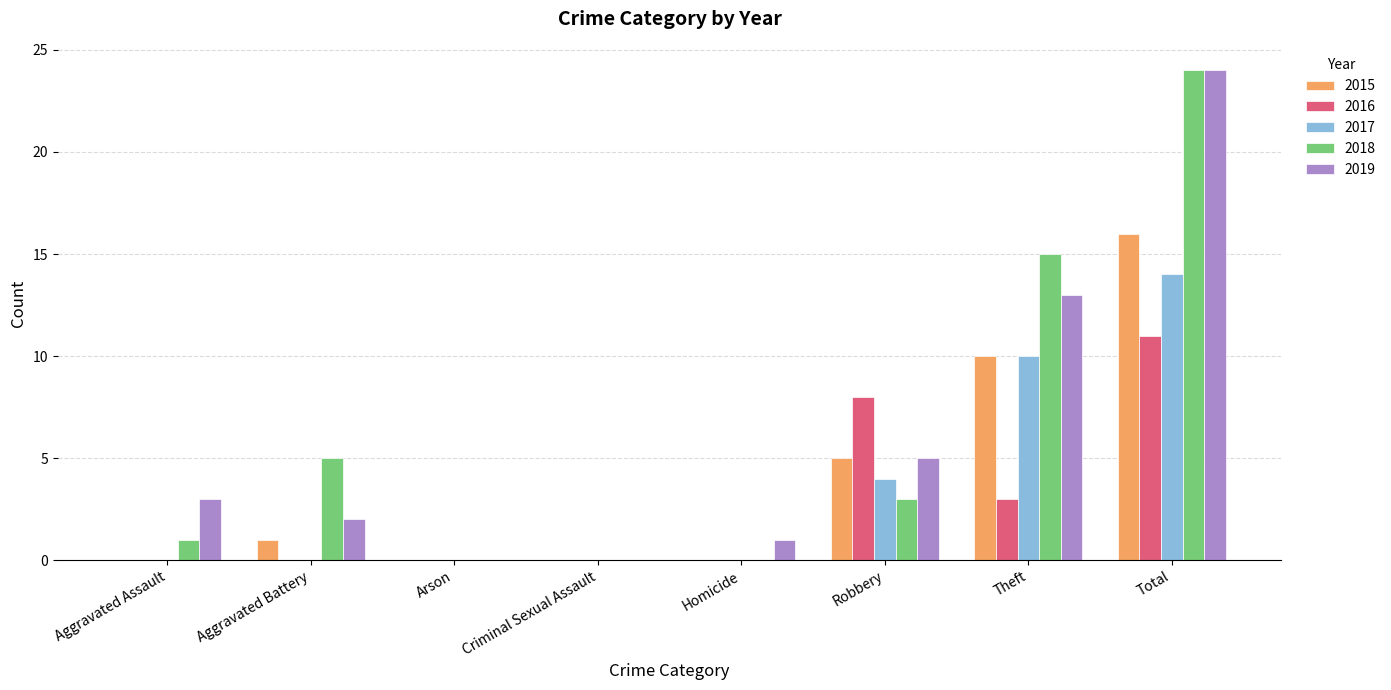

Count the number of categories in the chart.

8